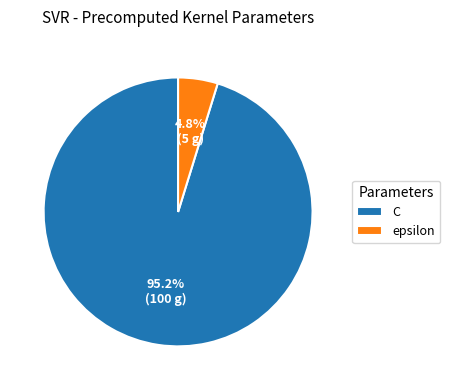

What percentage is the C slice, to the nearest percent?

95%